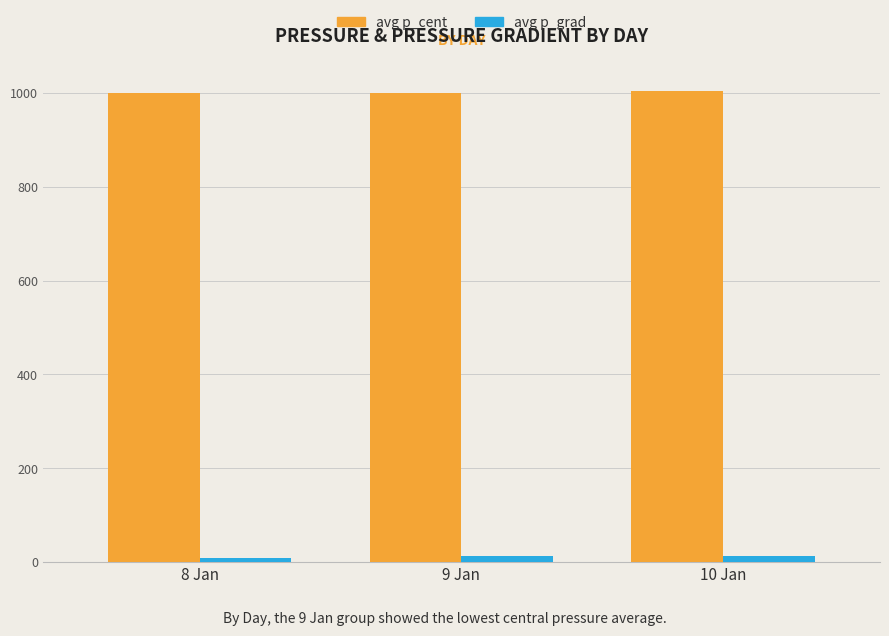

How many values in the avg p_cent series are below 999?

1